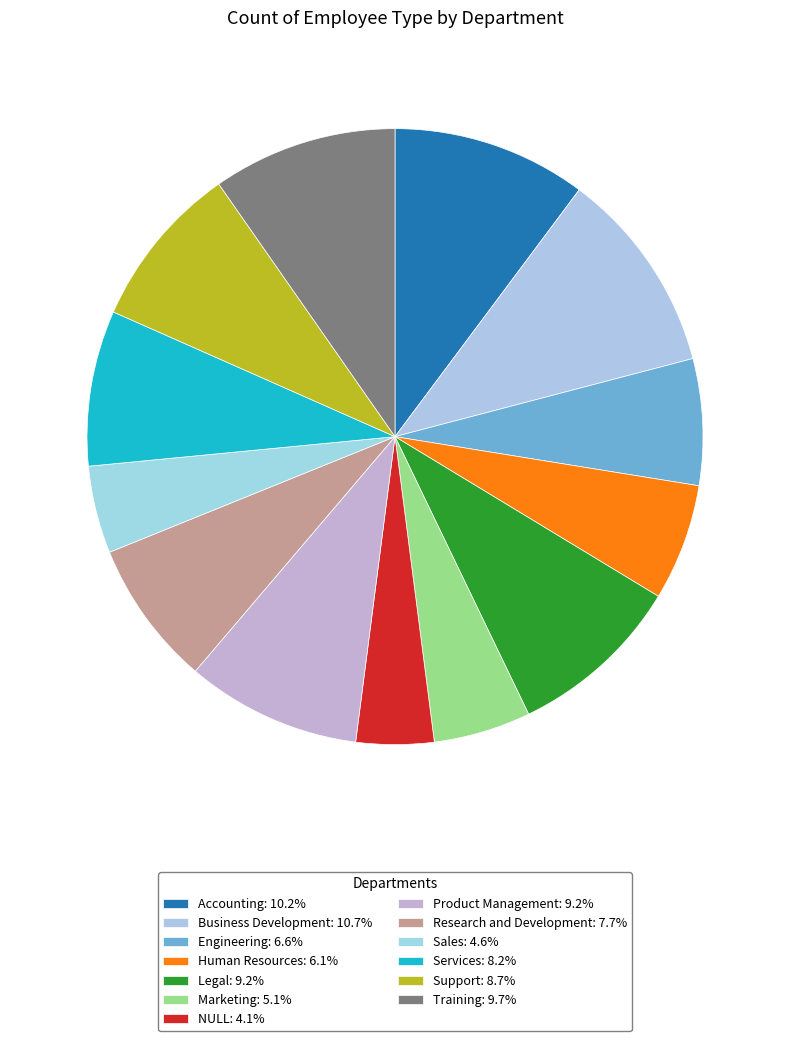

What is the smallest slice in the pie chart?

NULL